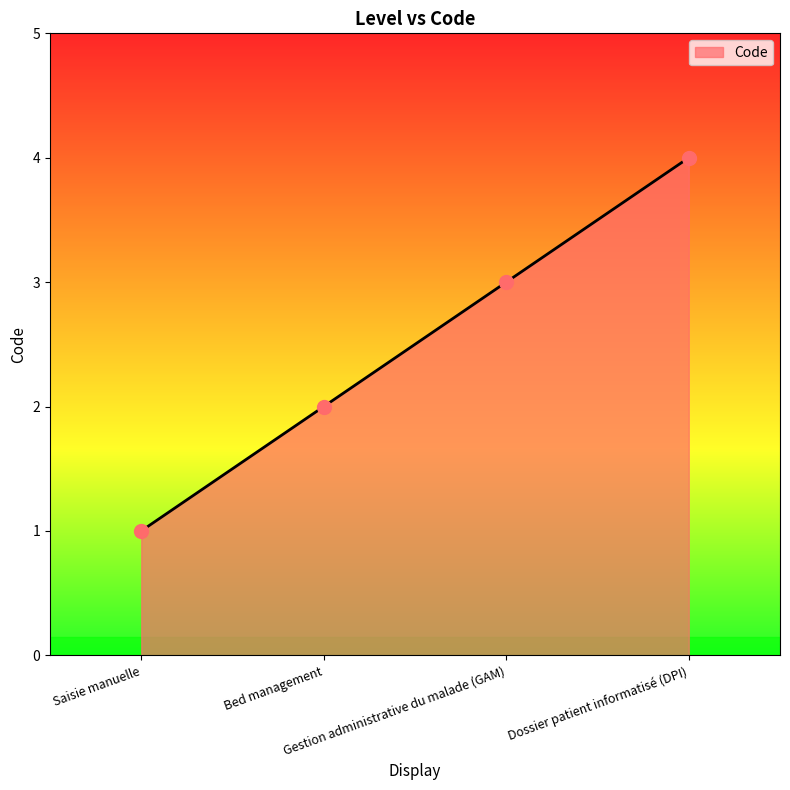

What is the change in value from Saisie manuelle to Bed management?

+1